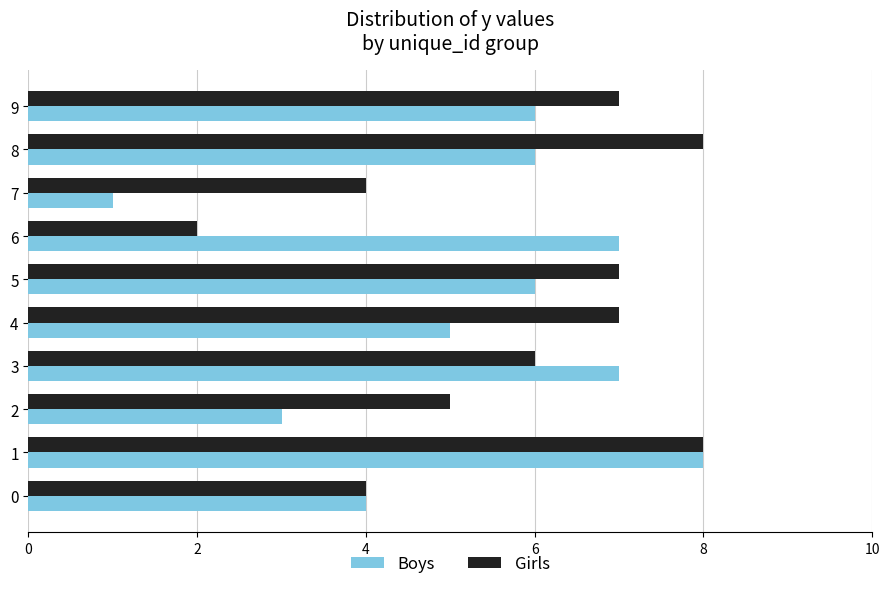

Rank the series by their average value, from highest to lowest.

Girls, Boys